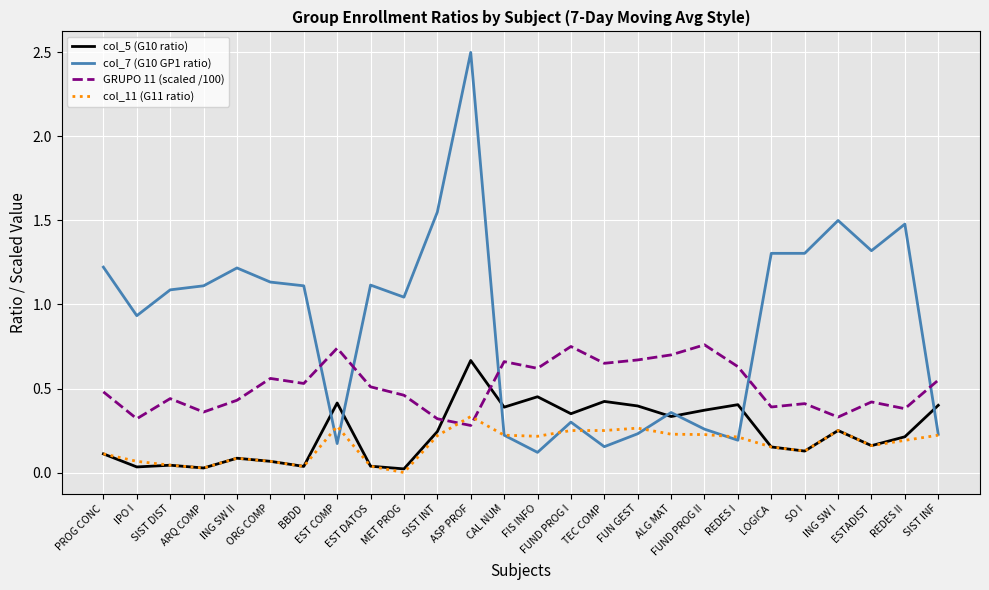

Is this an area chart (filled region under the line)?

No